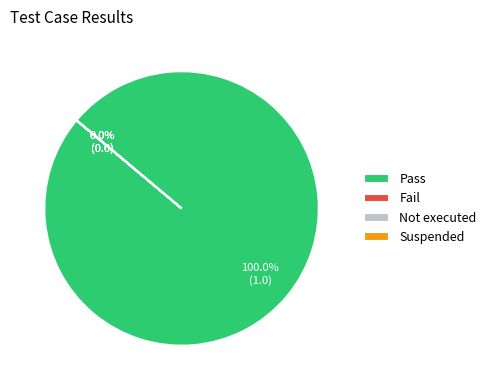

To the nearest percent, what is the difference between the largest and smallest slice percentages?

100%